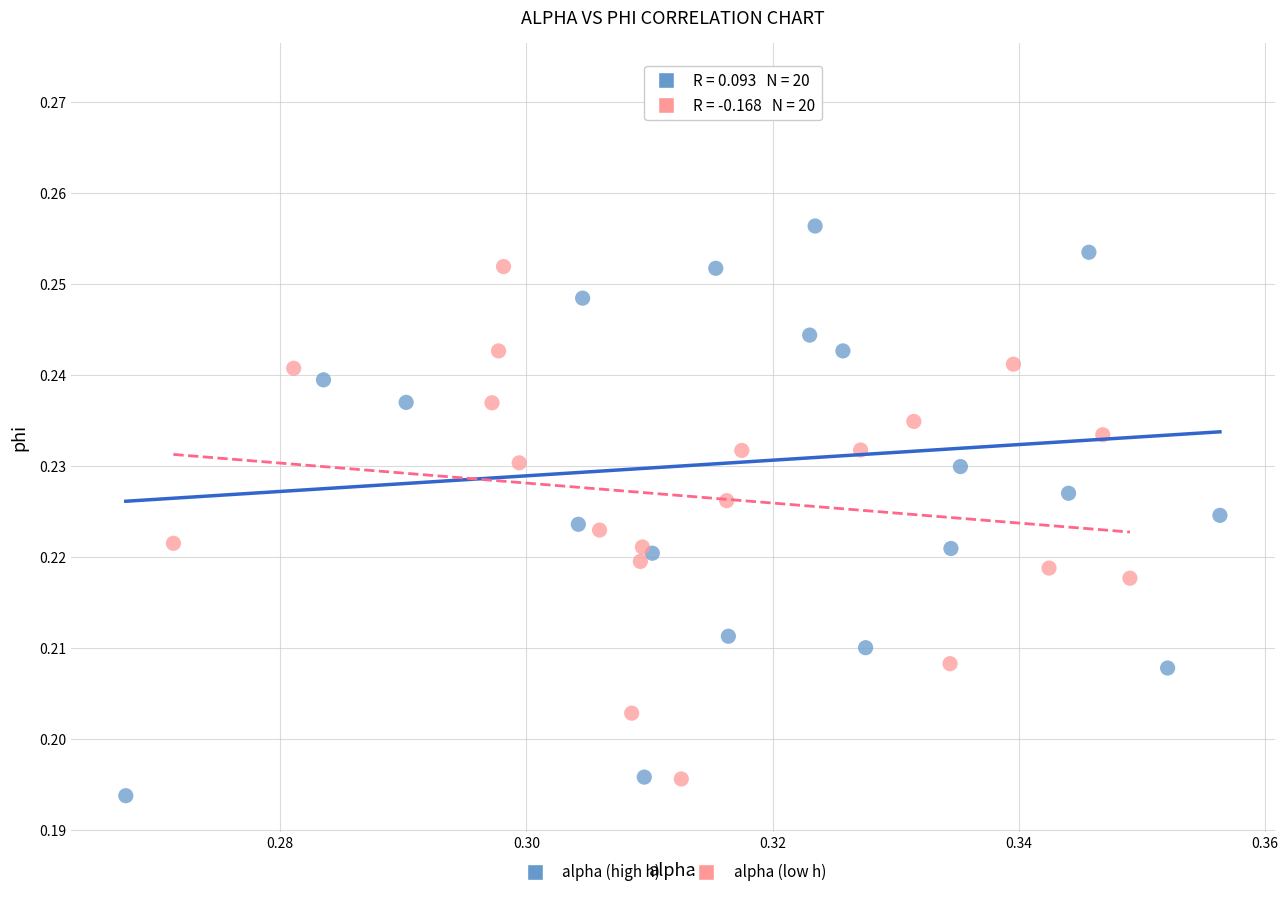

Which series reaches the maximum Y coordinate?

alpha (high h)